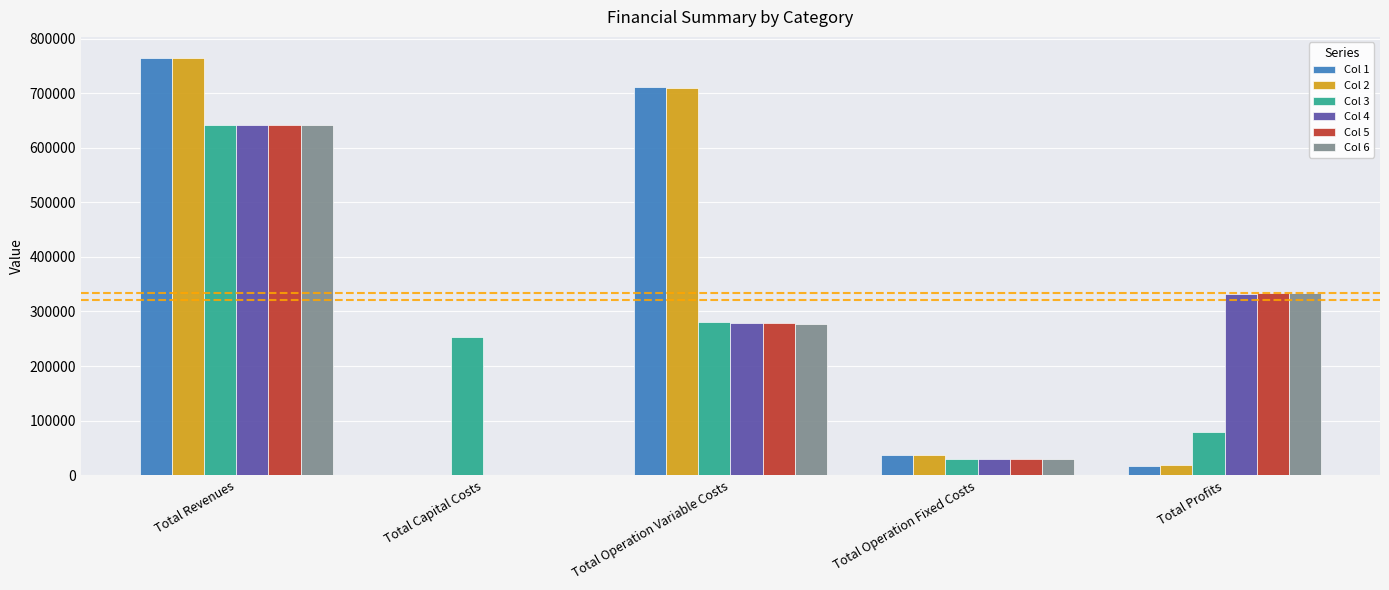

What is the approximate value of Col 4 at Total Revenues?

641801.8